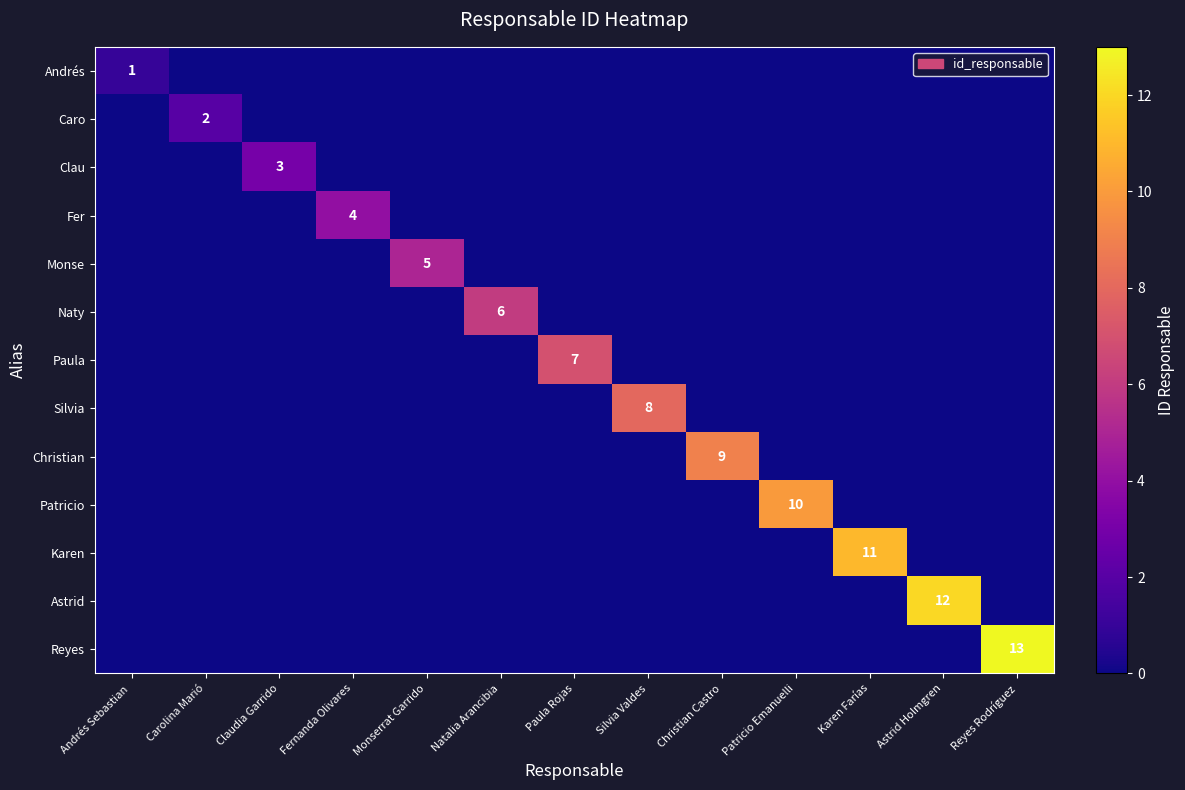

True or false: Silvia has a value of 2 at Silvia Valdes.

False